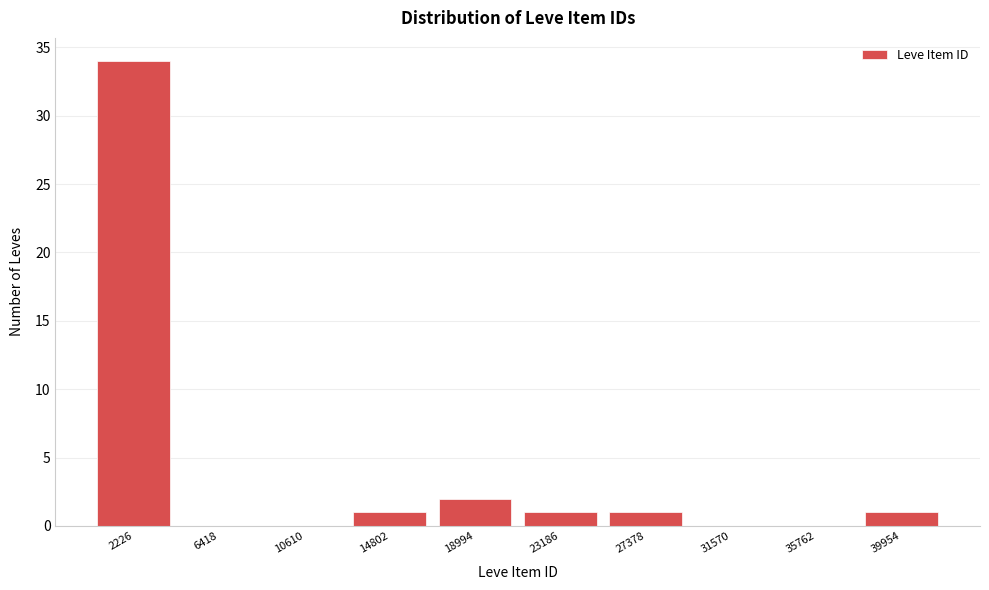

Reading right to left, transcribe all the data shown in this chart.

39954=1	35762=0	31570=0	27378=1	23186=1	18994=2	14802=1	10610=0	6418=0	2226=34